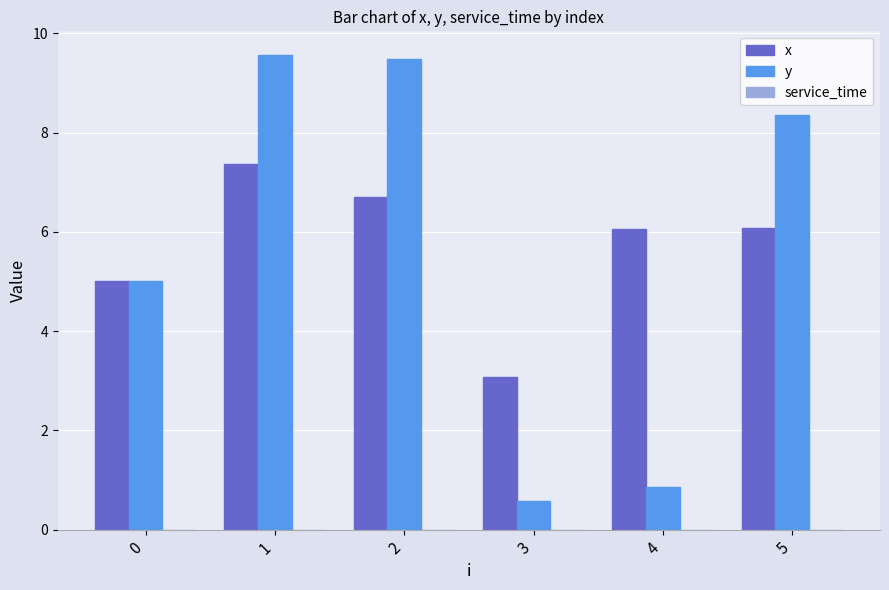

At how many categories does at least one series exceed 8?

3